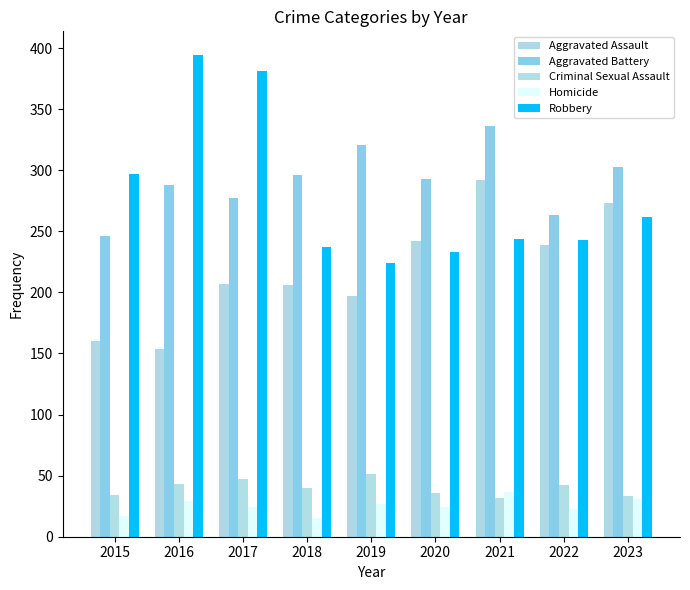

What is the total value across all series at 2023?

902